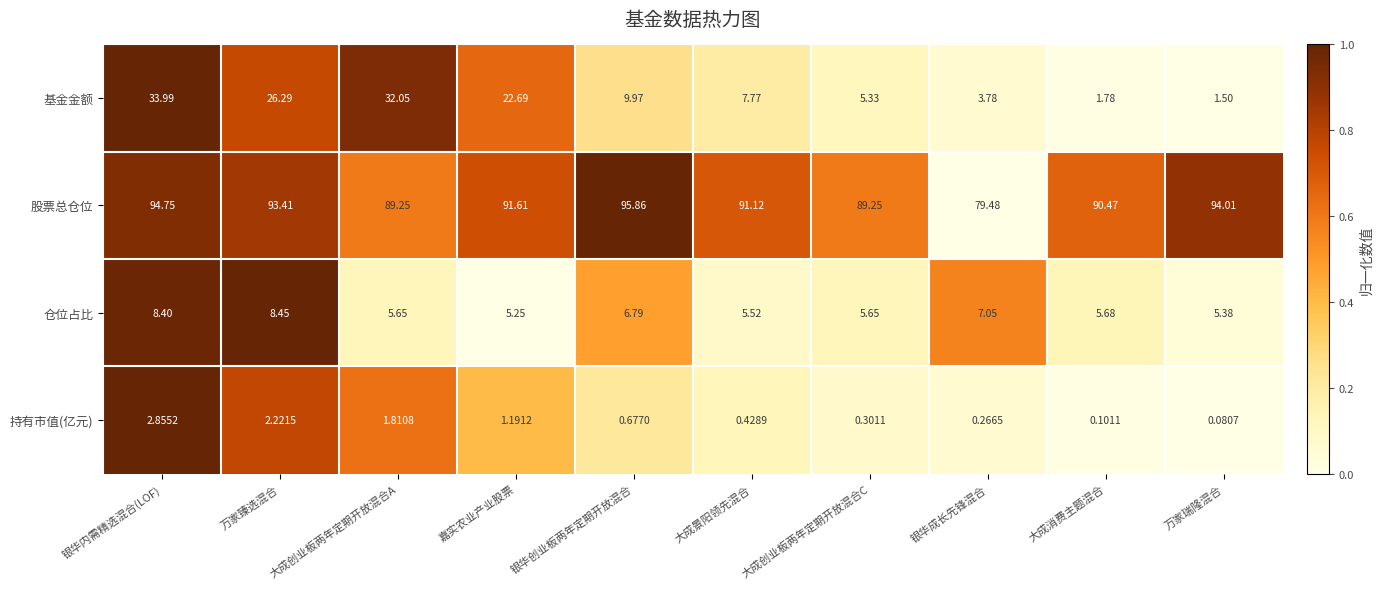

Which category has the lowest value in the 持有市值(亿元) series?

万家瑞隆混合